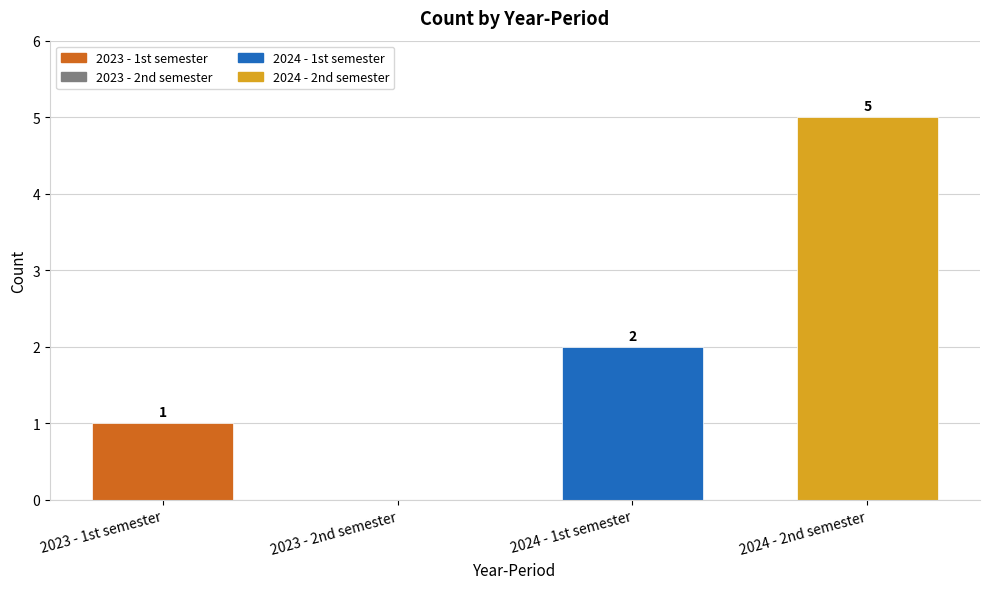

What is the change in value from 2023 - 1st semester to 2023 - 2nd semester?

-1